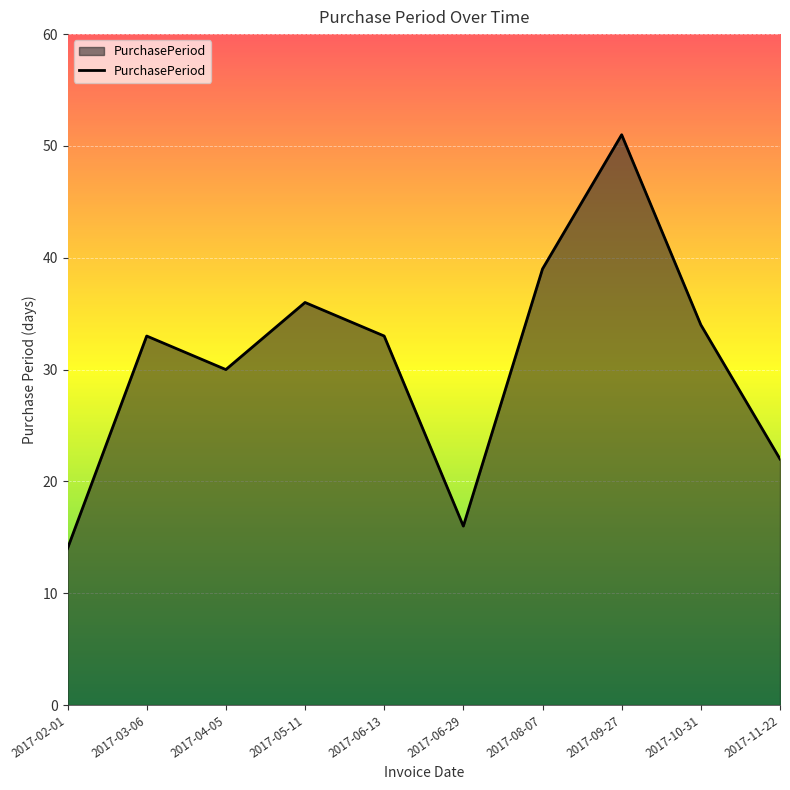

Which has a higher value, 2017-02-01 or 2017-05-11?

2017-05-11